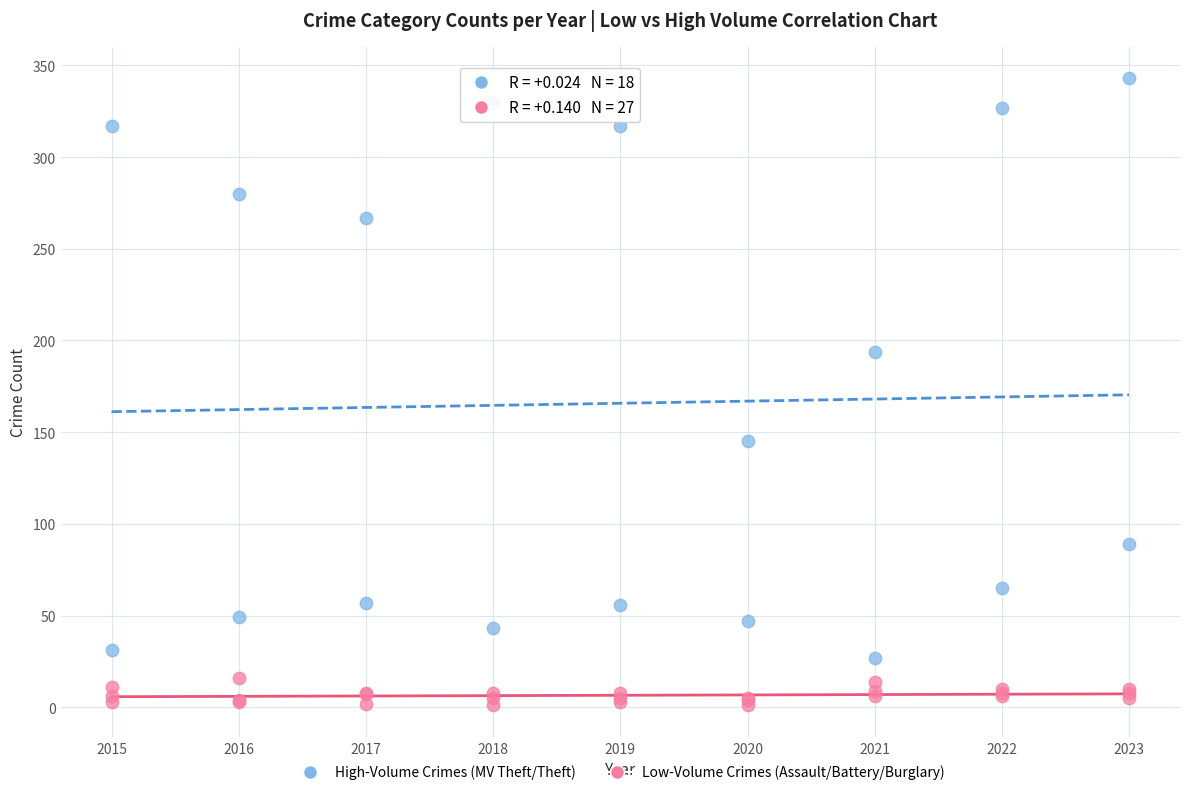

Which series has the largest Y range (max minus min)?

High-Volume Crimes (MV Theft/Theft)